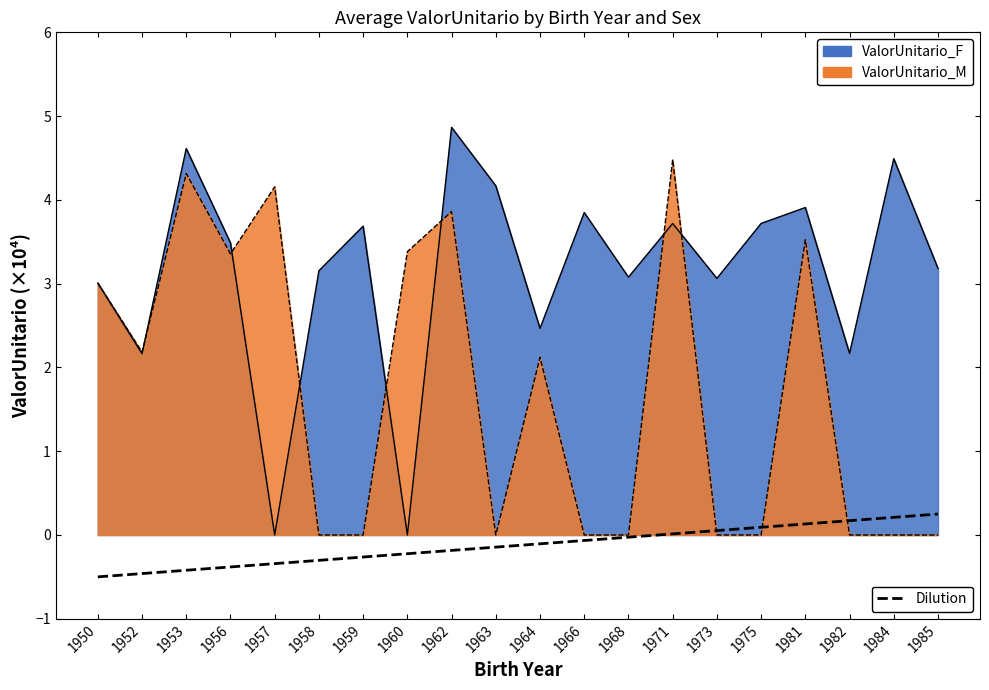

What is the average value?

-0.1